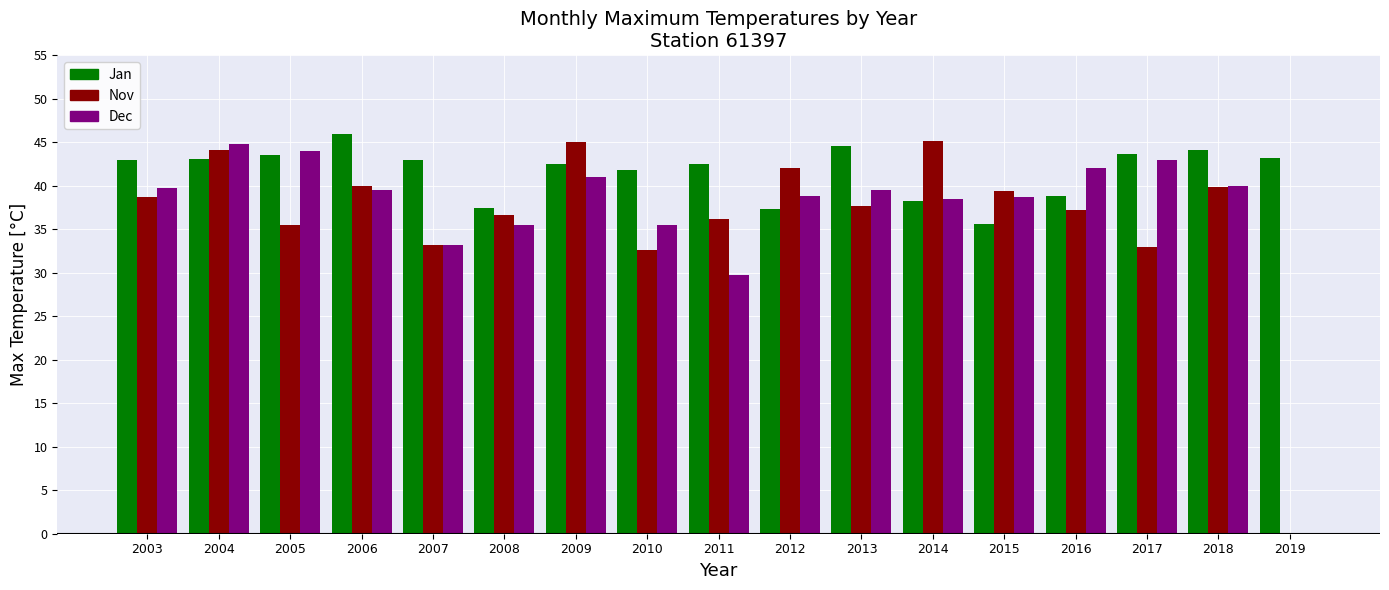

What is the sum of the Nov values at 2010 and 2015?

72.0